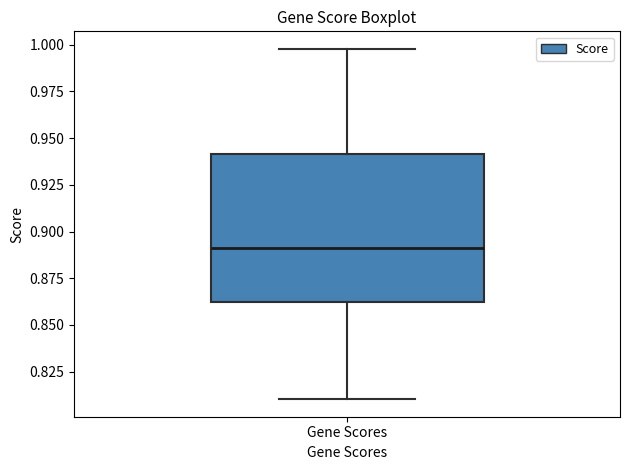

Where does the median line of the box for Gene Scores sit on the y-axis? The values are not printed on the chart, so give them approximately, as read against the axis.

0.890